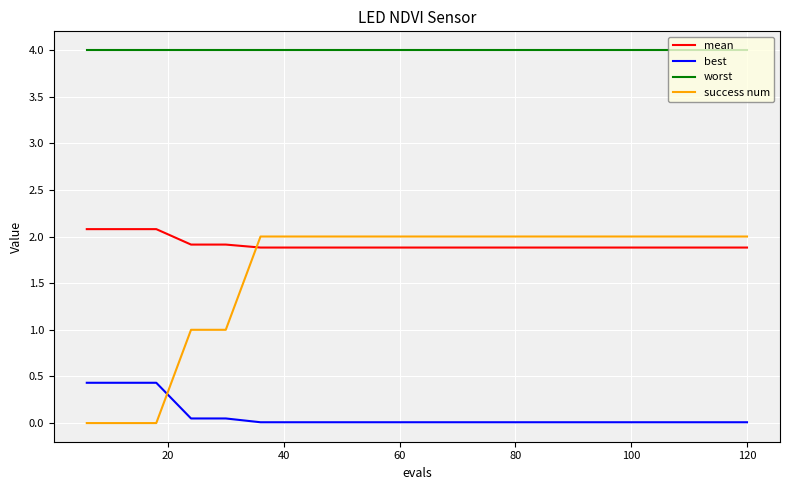

True or false: worst and mean intersect in this chart.

False